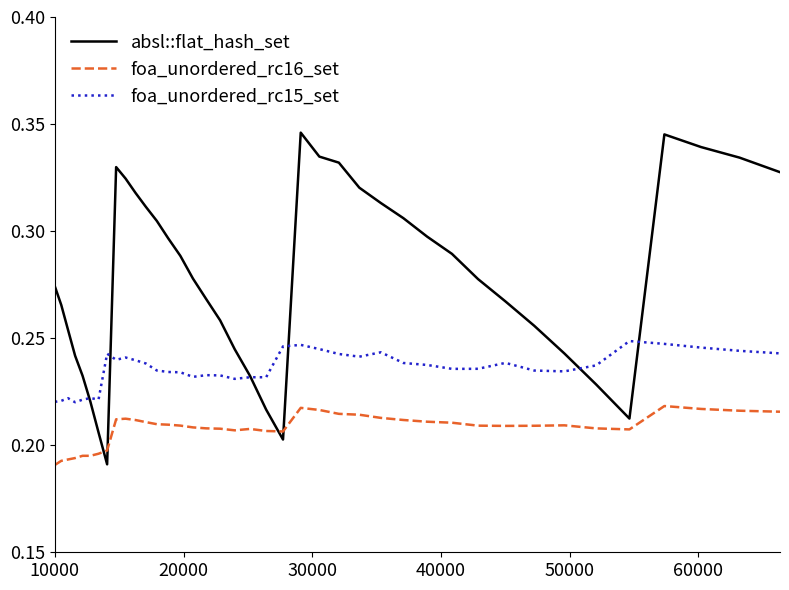

Rank the series by their maximum value, from highest to lowest.

absl::flat_hash_set, foa_unordered_rc15_set, foa_unordered_rc16_set